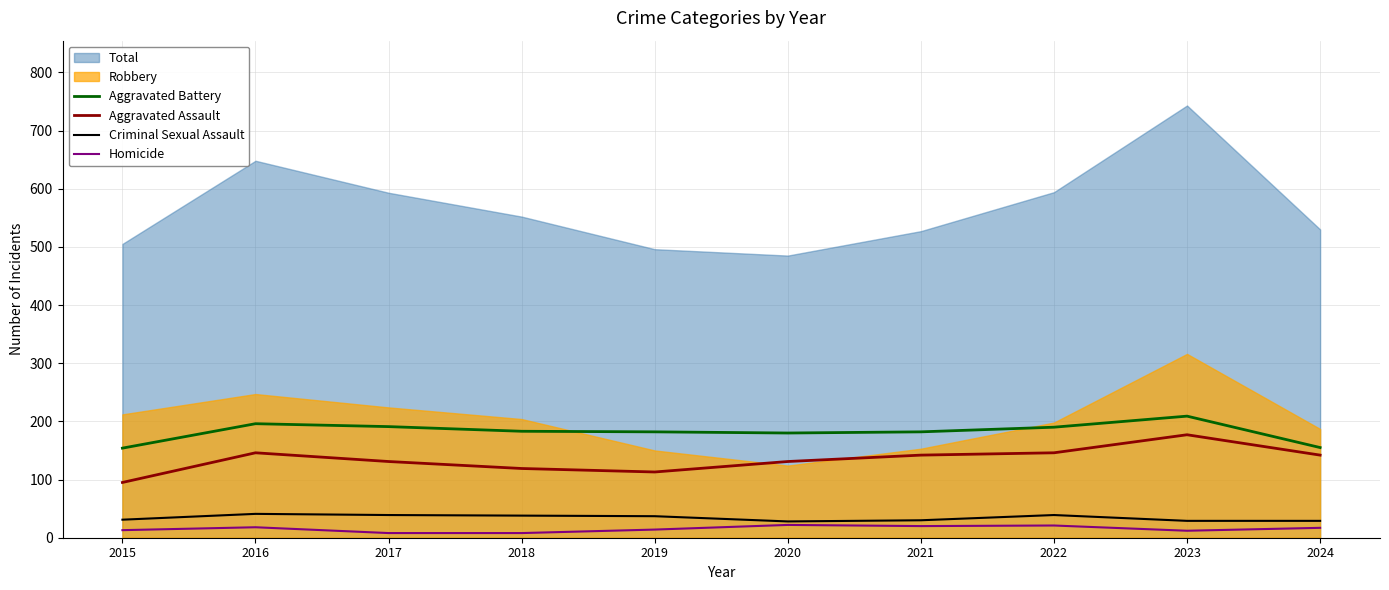

What is the minimum value for Homicide?

8